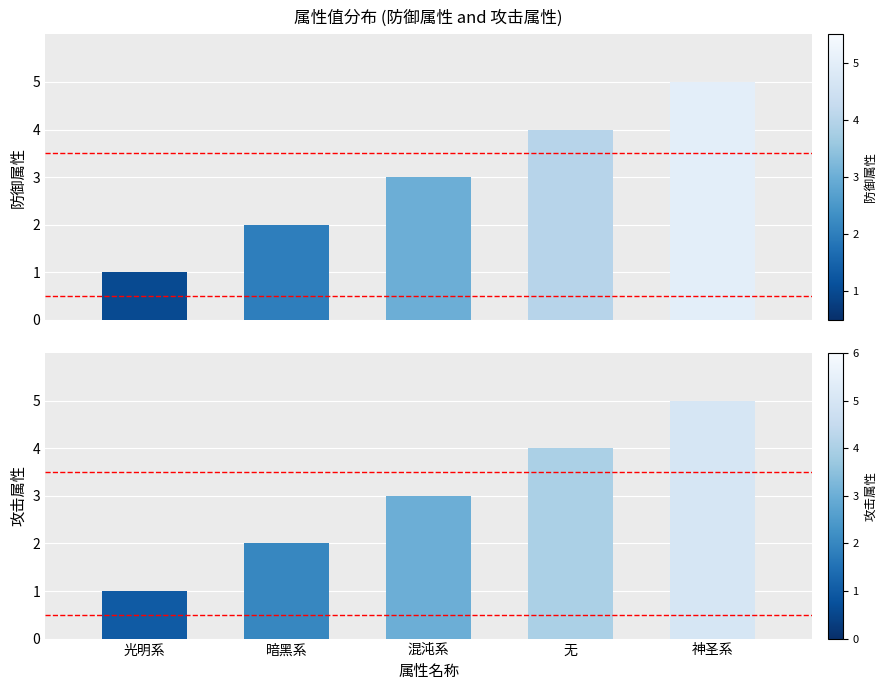

Between 光明系 and 神圣系, which series saw the biggest shift?

防御属性